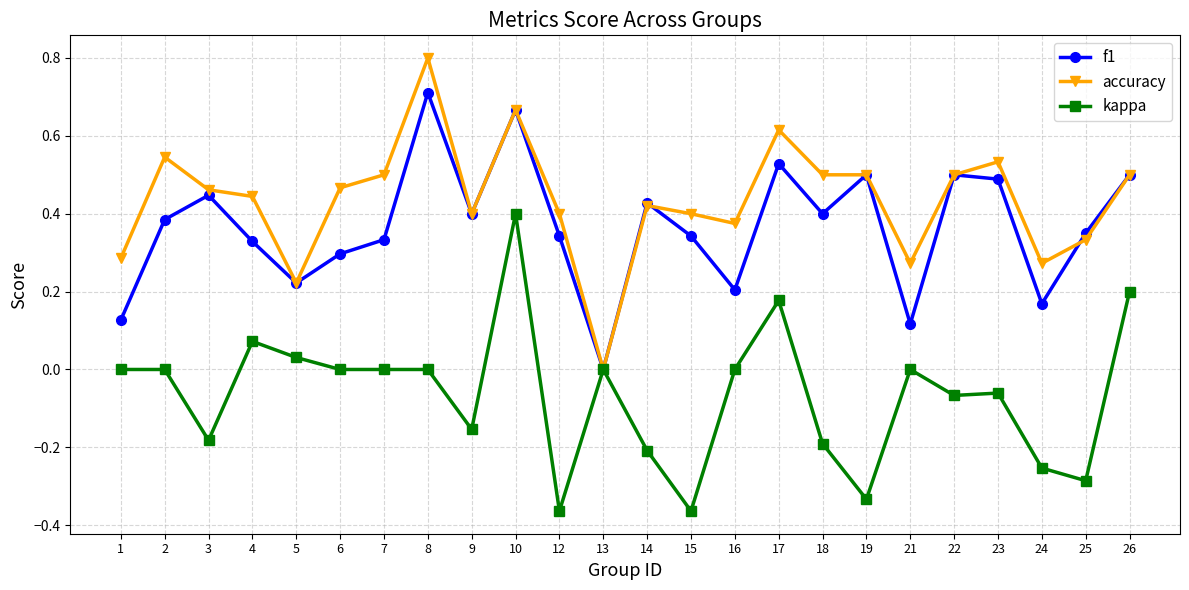

List the series in order of their peak value, highest first.

accuracy, f1, kappa